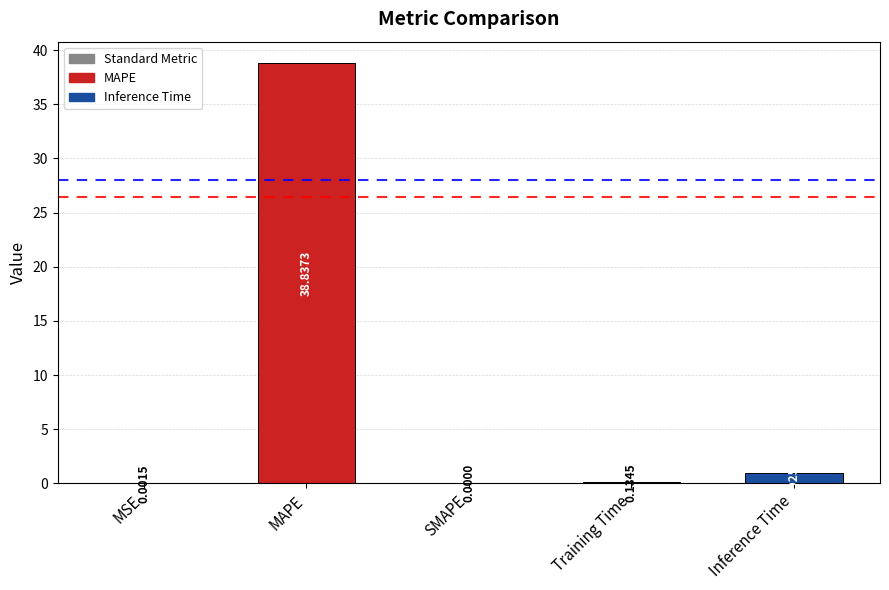

Where is the data nearest to the value 19?

Inference Time